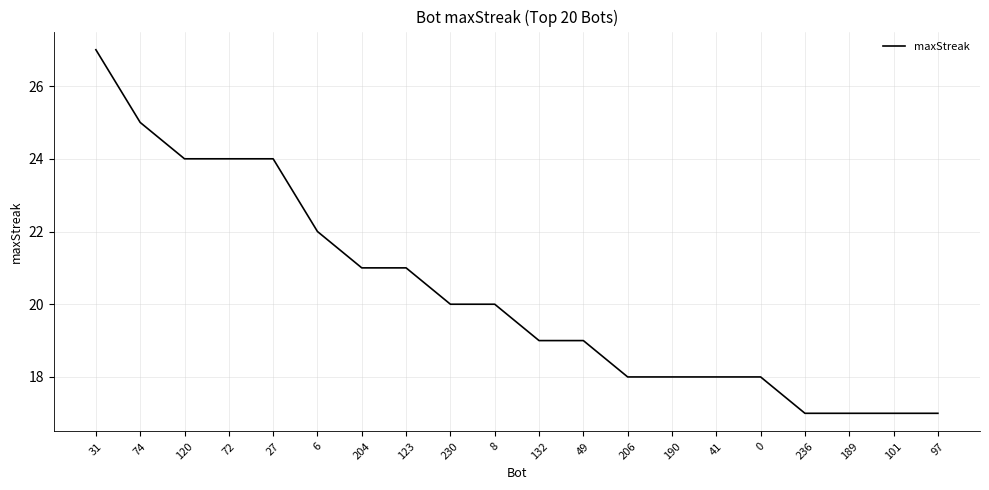

What position from the right is 101?

2